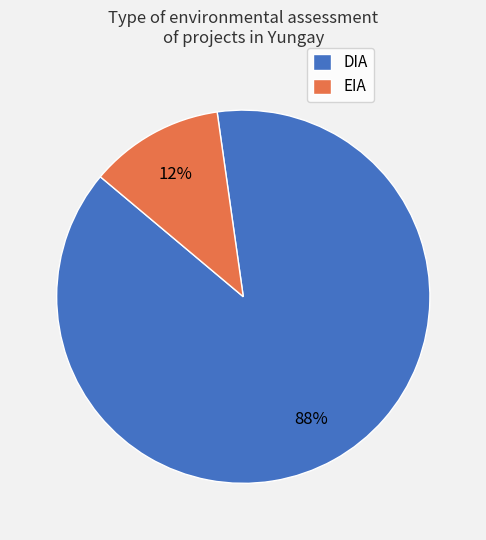

Which category accounts for the majority?

DIA